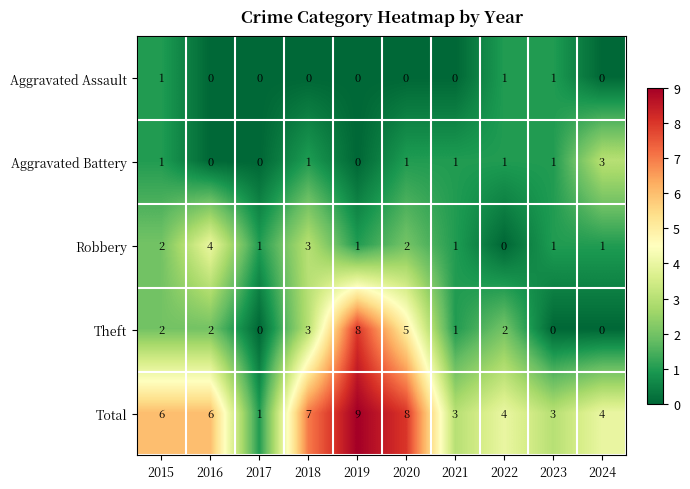

What is the spread (max minus min) of values at 2020?

8